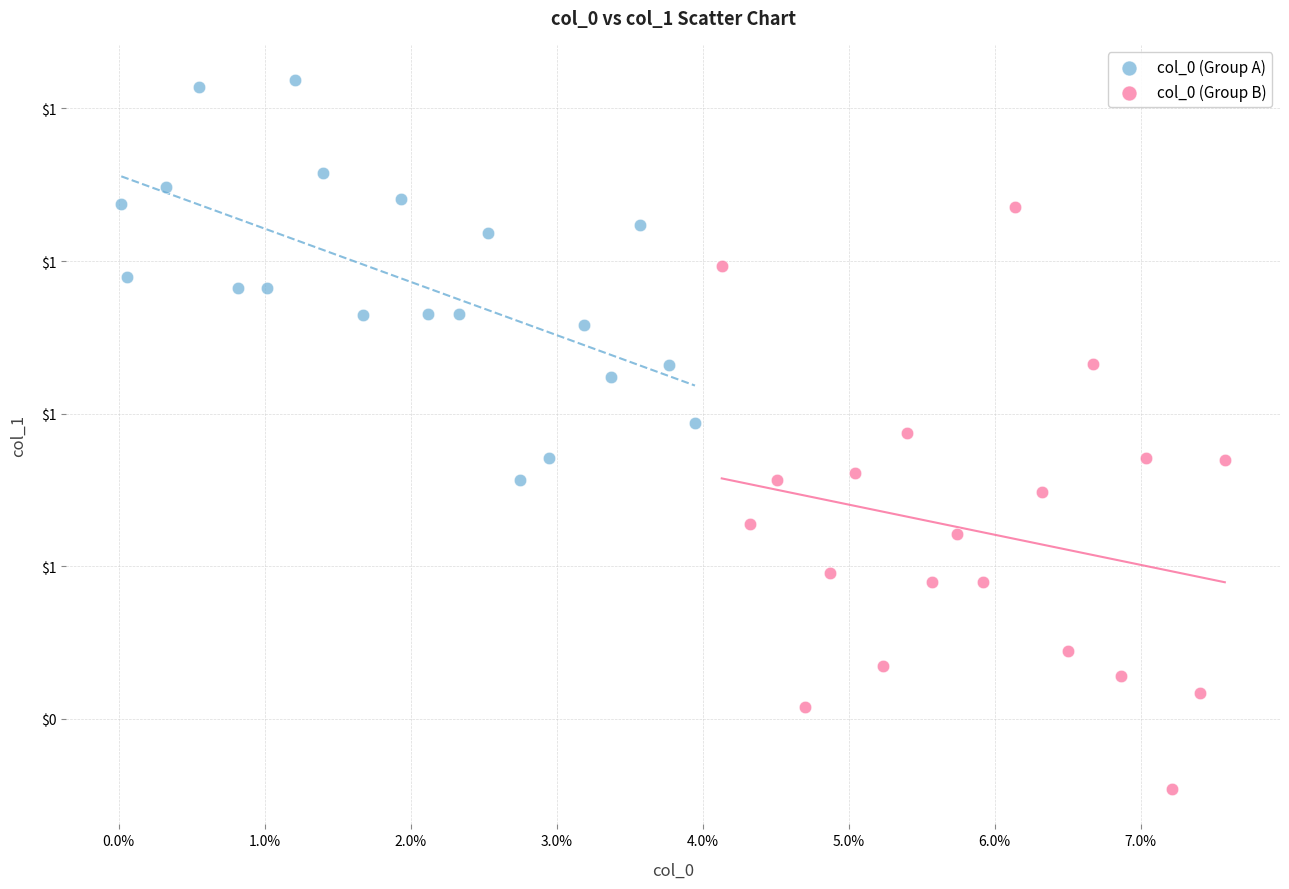

Which series contains the highest Y value?

col_0 (Group A)